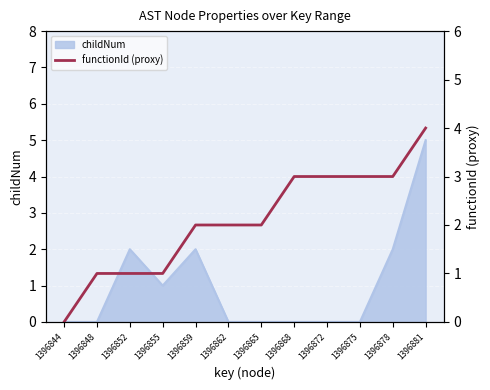

Count the values in the range 1 to 3.

10